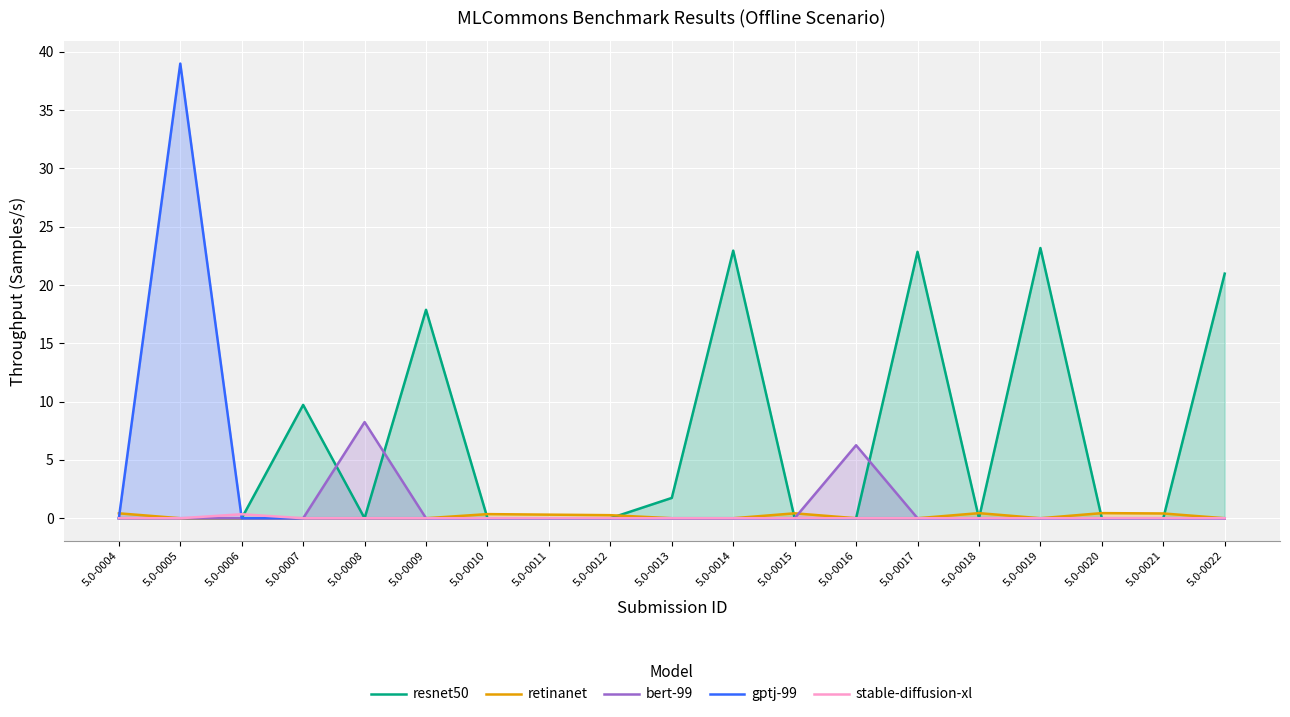

In stable-diffusion-xl, how many points are higher than both neighbors (excluding endpoints)?

1